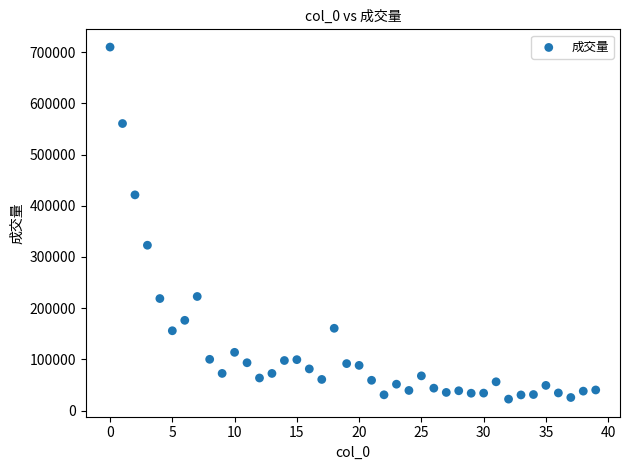

What Y value in the scatter plot is closest to 366111?

322904